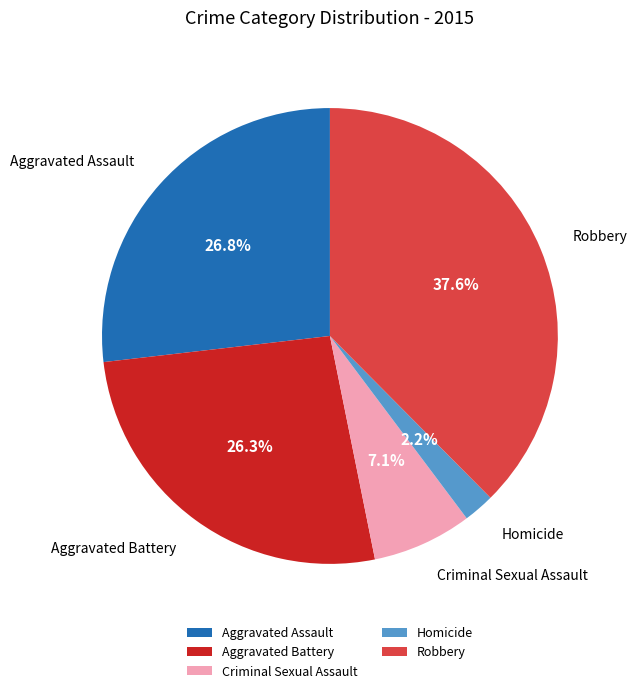

Approximately how many times larger is the value at Aggravated Battery compared to Homicide?

12.0